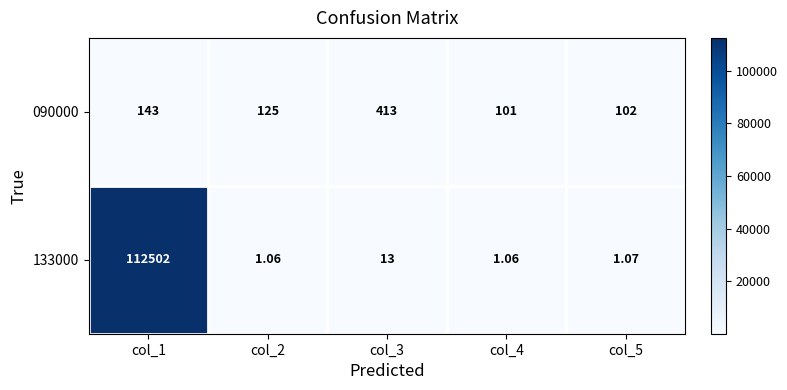

At how many categories does at least one series exceed 79725?

1